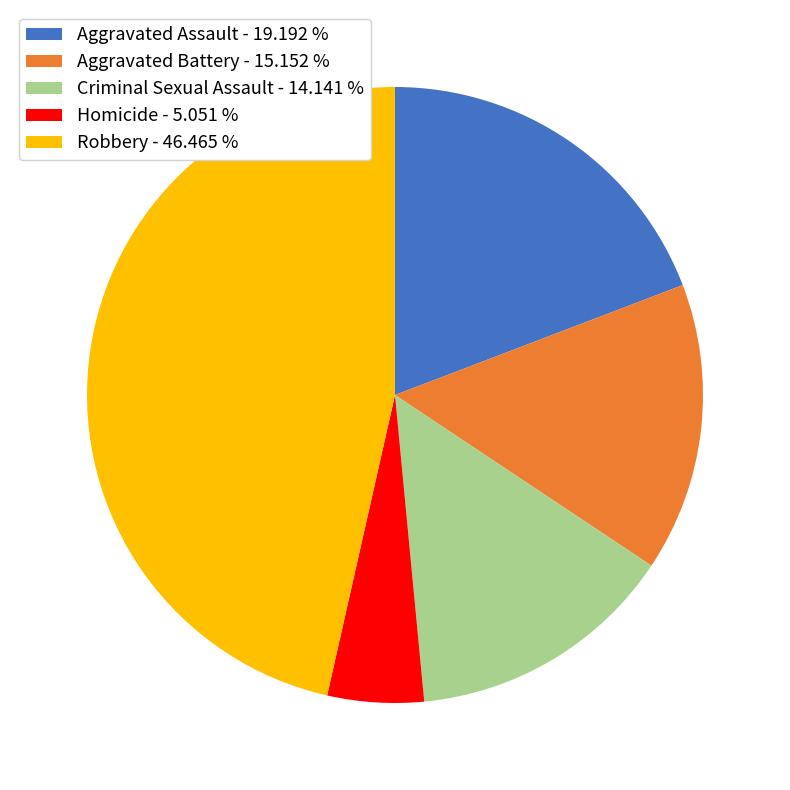

Does any single category account for the majority?

No